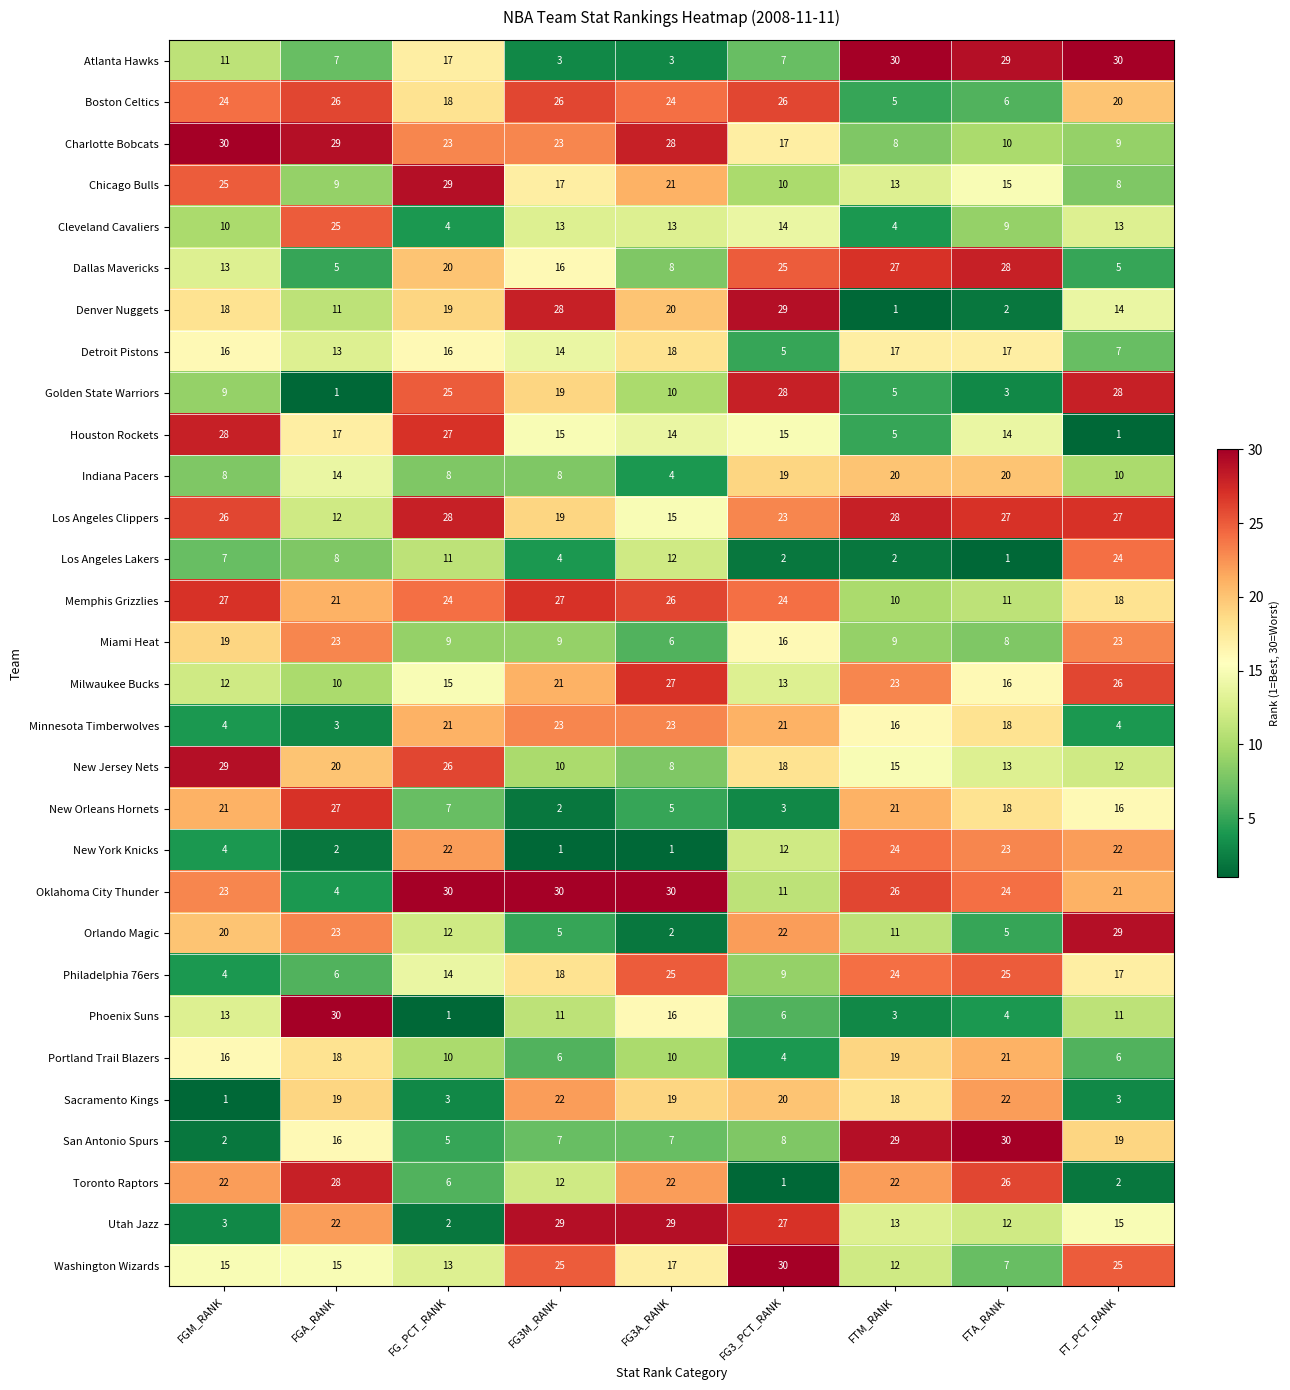

Where is Detroit Pistons nearest to the value 11?

FGA_RANK